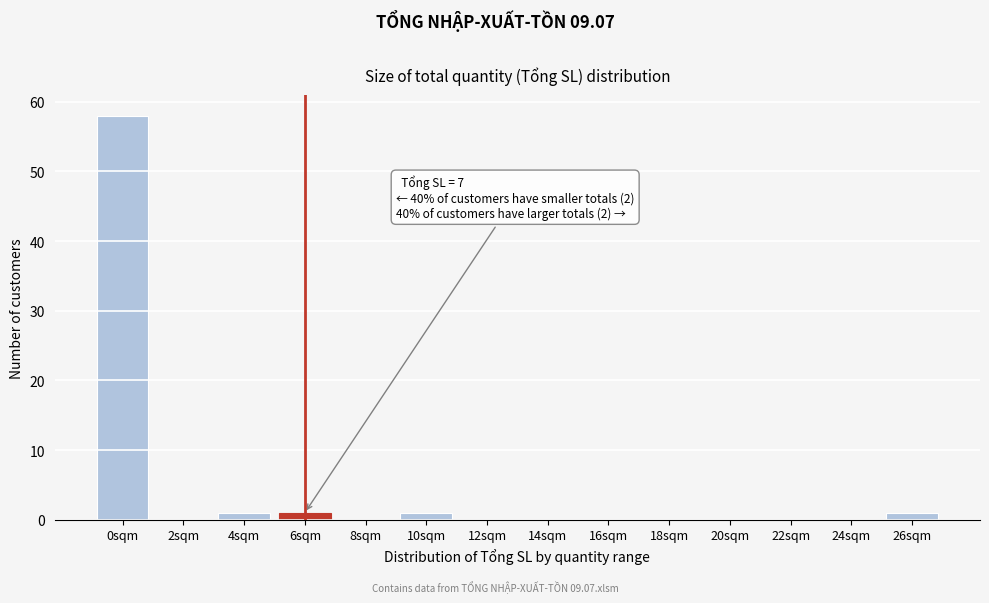

Is it true that the value at 22sqm is -21?

False